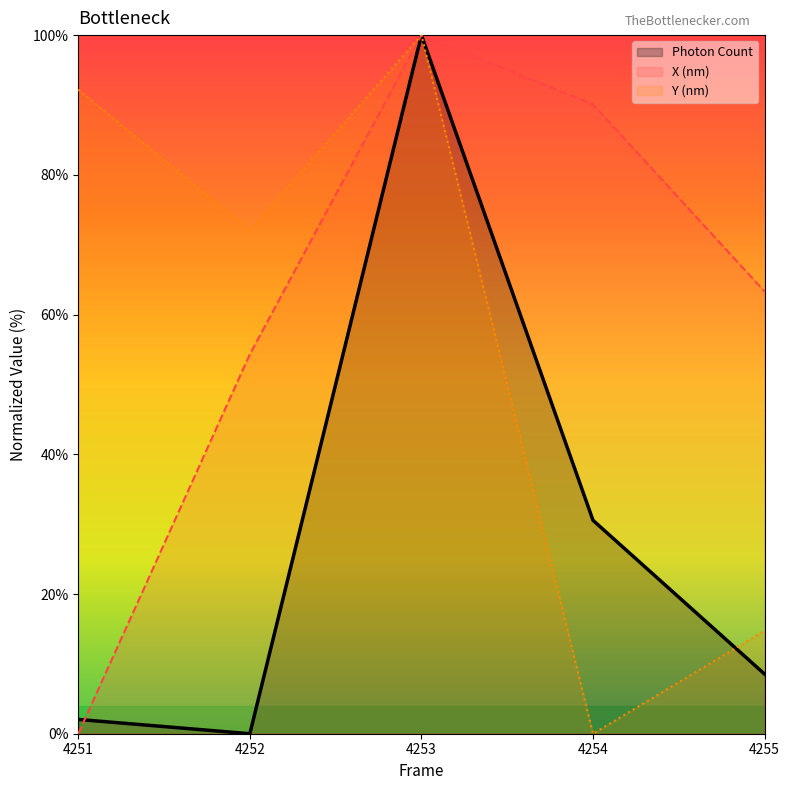

How many lines are shown in the chart?

3